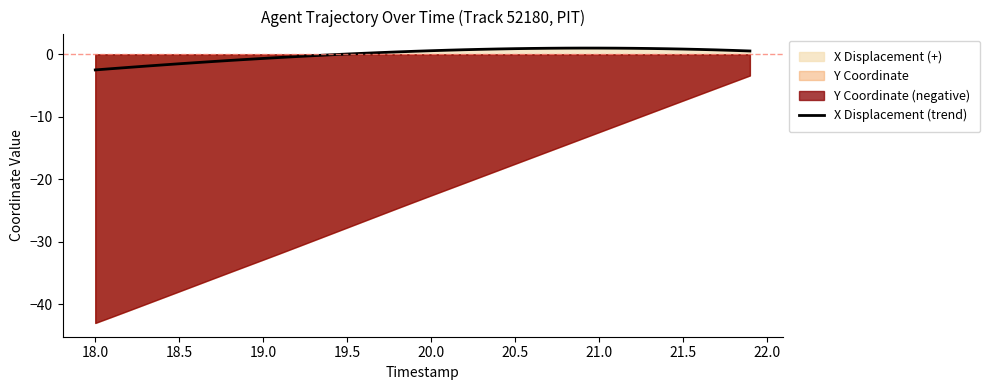

What is the minimum value for X Displacement (trend)?

-2.5